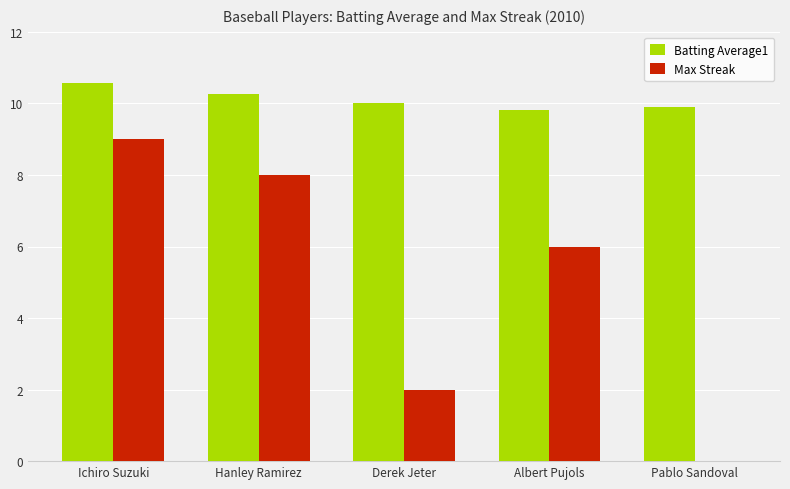

What is the sum of all Batting Average1 values?

50.6